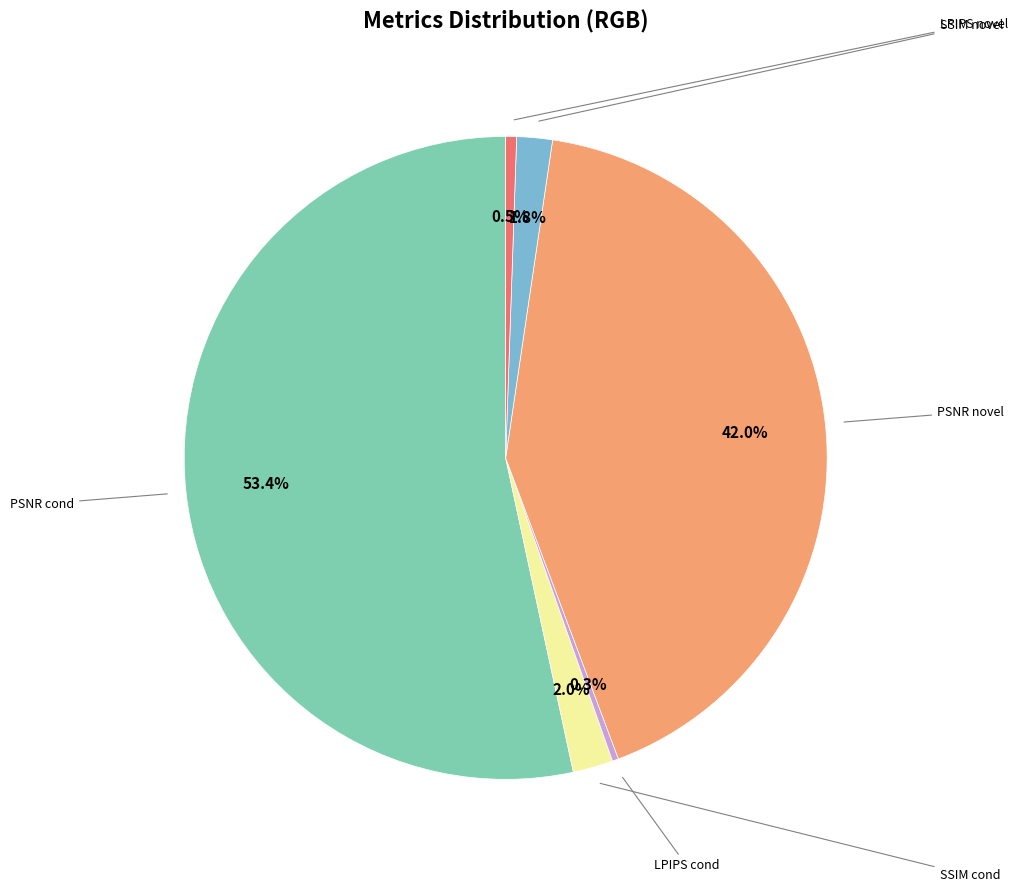

Is it true that PSNR novel is 35% of the pie?

False